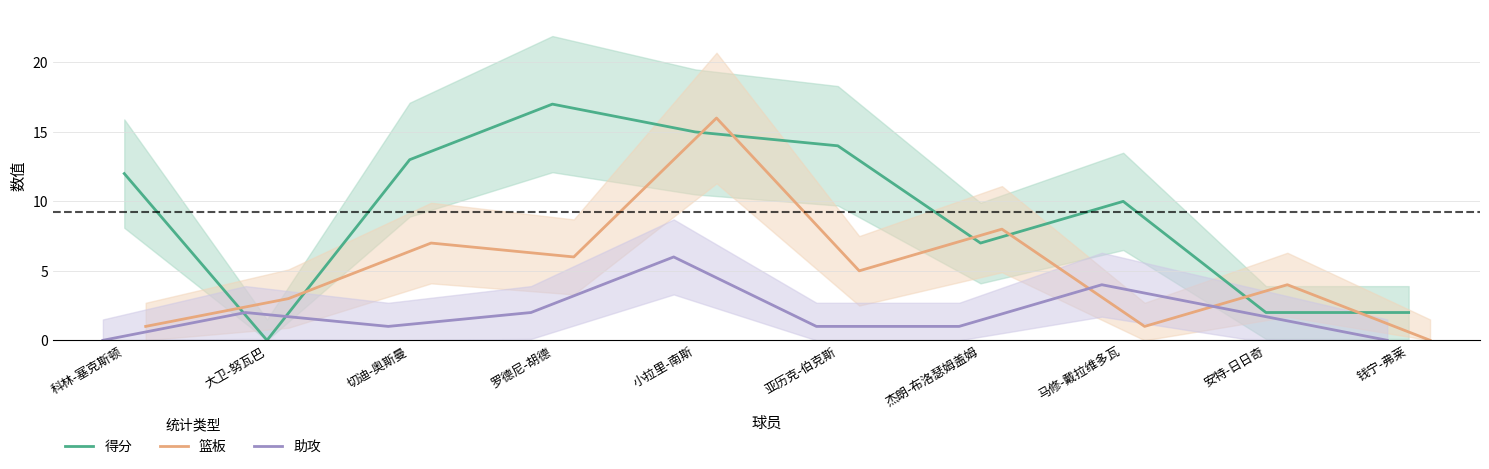

At which label does 得分 reach its minimum?

大卫-努瓦巴